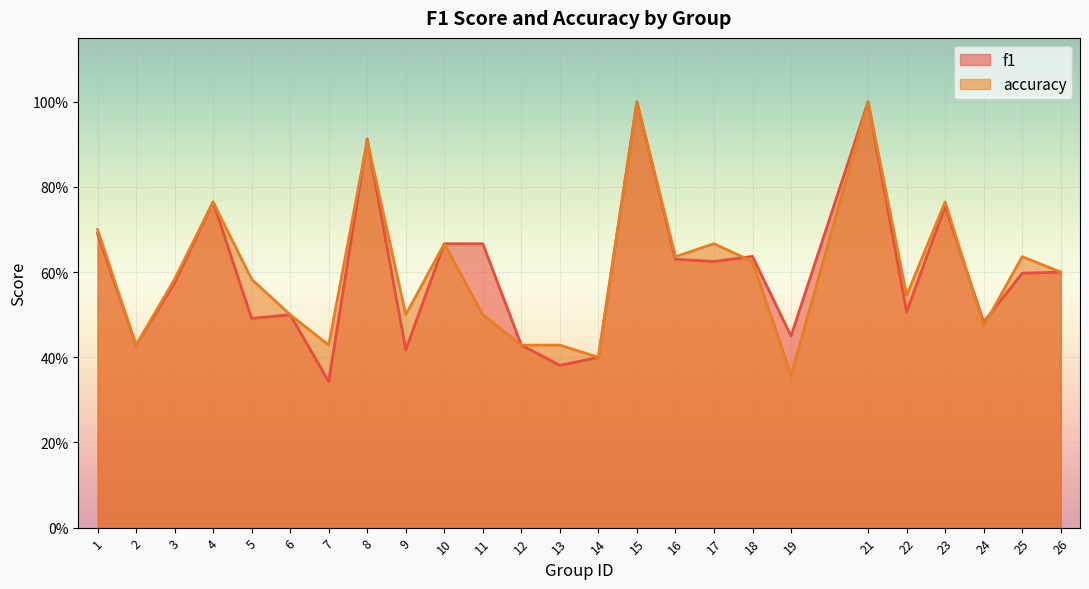

What is the difference between the accuracy values at 21 and 14?

0.6